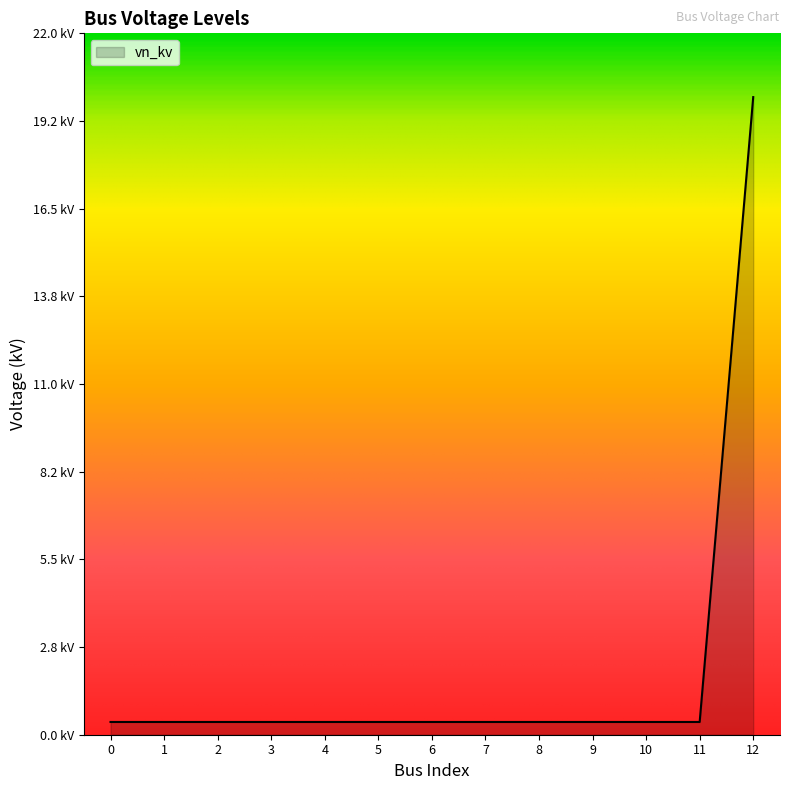

True or false: the data has more than 1 interior local peaks.

False